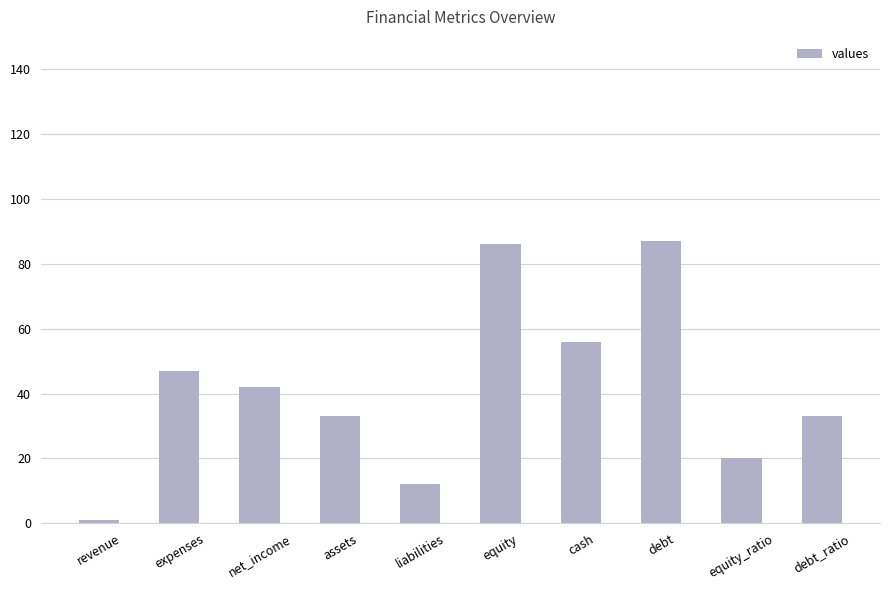

Which category has the lowest value across all series?

revenue